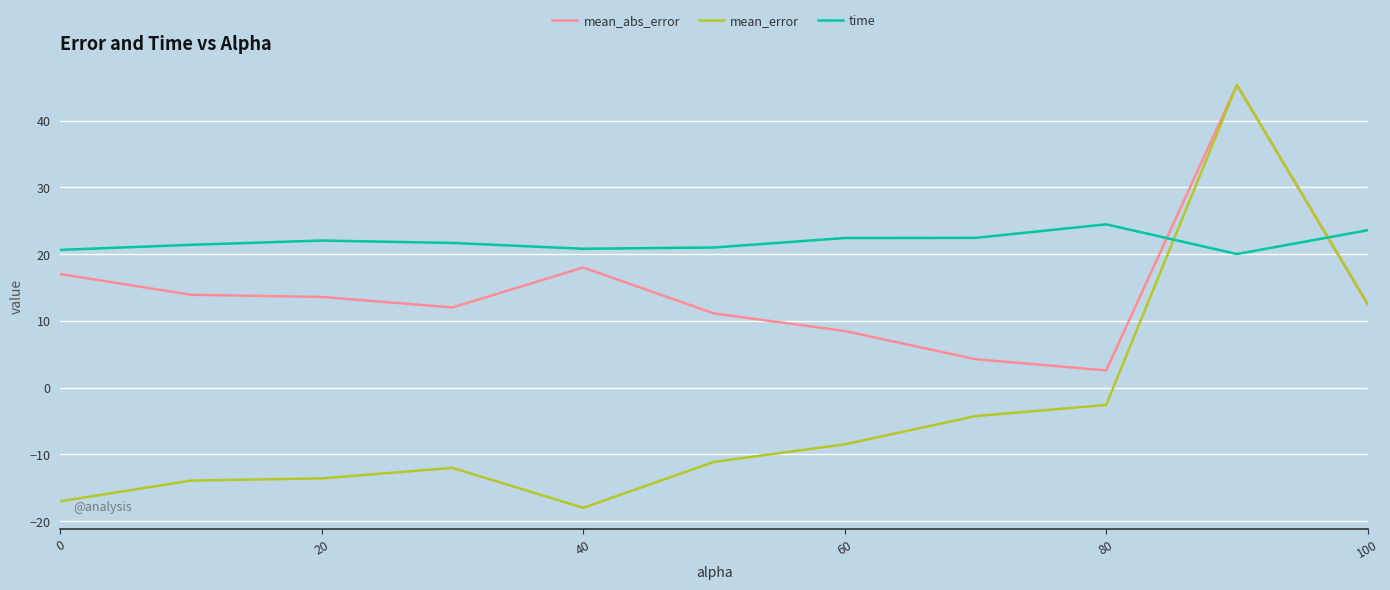

True or false: mean_error and time cross at least once.

True